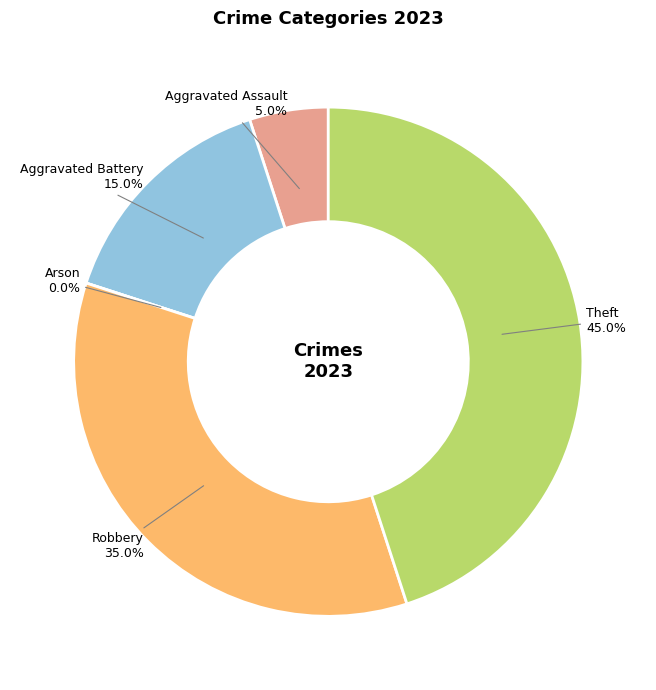

Is Aggravated Assault the majority of the pie?

No